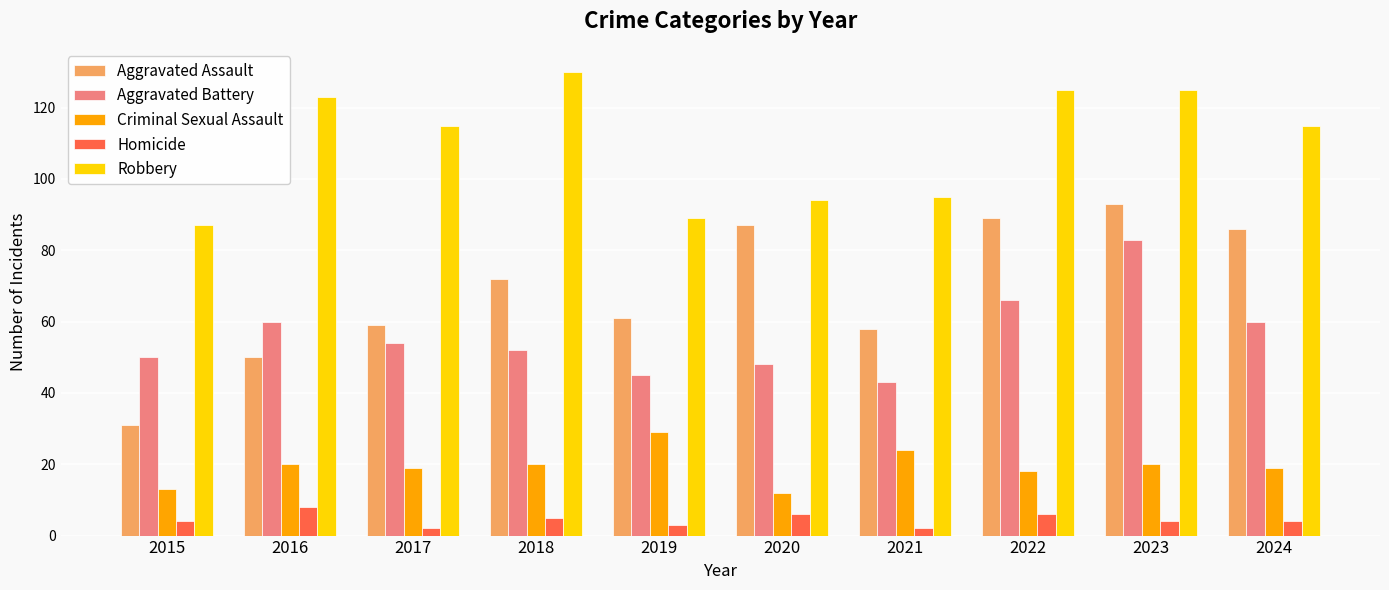

What is the value of the Aggravated Assault bar at the 3rd from the left?

59